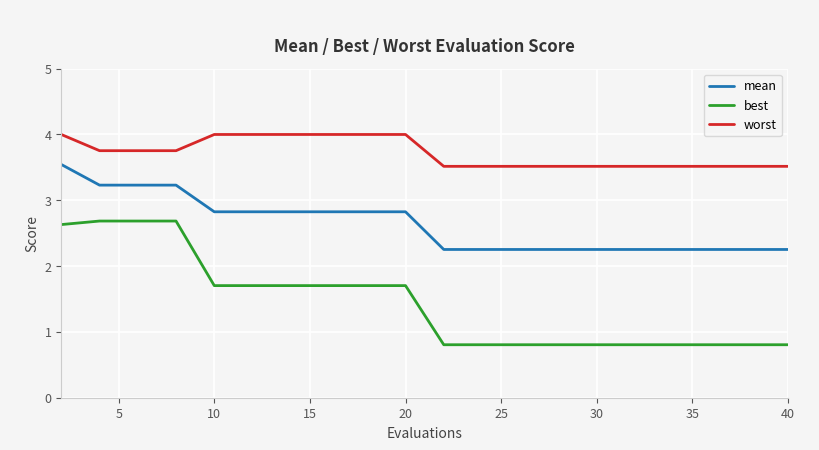

Which series has the largest total across all categories?

worst